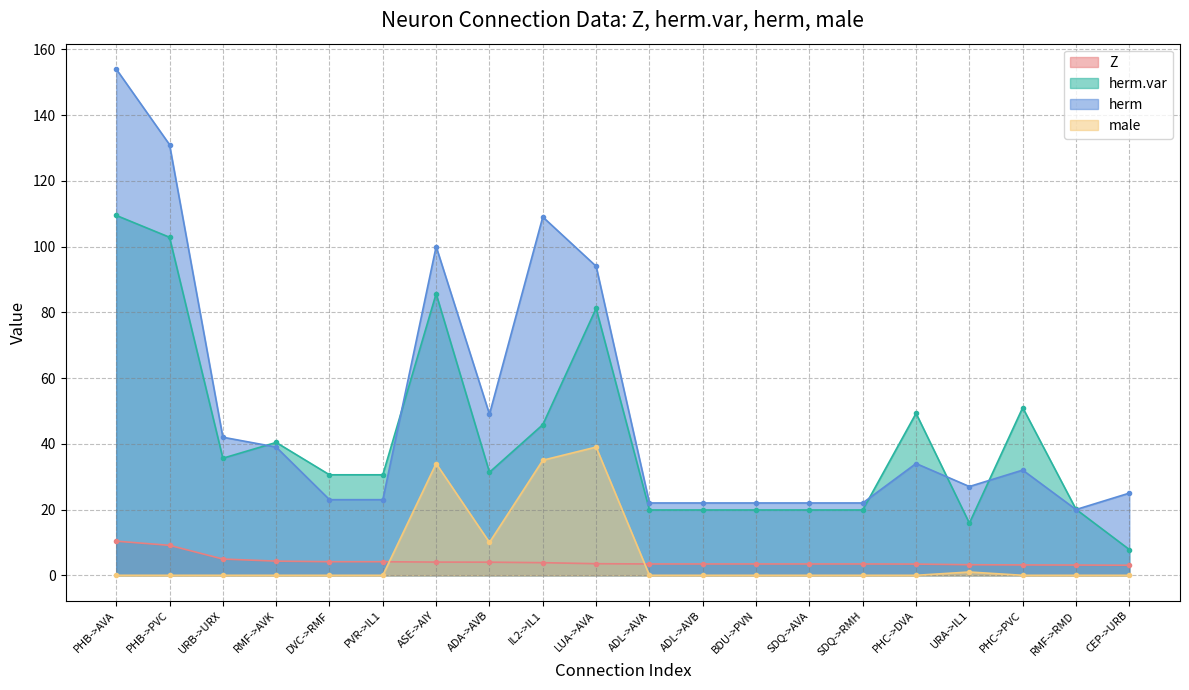

Reading right to left, transcribe all the data shown in this chart.

Z: CEP->URB=3.1	RMF->RMD=3.1	PHC->PVC=3.2	URA->IL1=3.2	PHC->DVA=3.4	SDQ->RMH=3.4	SDQ->AVA=3.4	BDU->PVN=3.4	ADL->AVB=3.4	ADL->AVA=3.4	LUA->AVA=3.5	IL2->IL1=3.8	ADA->AVB=4.0	ASE->AIY=4.0	PVR->IL1=4.1	DVC->RMF=4.1	RMF->AVK=4.3	URB->URX=4.9	PHB->PVC=9.1	PHB->AVA=10.4
herm.var: CEP->URB=7.8	RMF->RMD=20.1	PHC->PVC=51.0	URA->IL1=15.9	PHC->DVA=49.3	SDQ->RMH=19.9	SDQ->AVA=19.9	BDU->PVN=19.9	ADL->AVB=19.9	ADL->AVA=19.9	LUA->AVA=81.2	IL2->IL1=45.8	ADA->AVB=31.3	ASE->AIY=85.7	PVR->IL1=30.6	DVC->RMF=30.6	RMF->AVK=40.4	URB->URX=35.6	PHB->PVC=102.8	PHB->AVA=109.5
herm: CEP->URB=25.0	RMF->RMD=20.0	PHC->PVC=32.0	URA->IL1=27.0	PHC->DVA=34.0	SDQ->RMH=22.0	SDQ->AVA=22.0	BDU->PVN=22.0	ADL->AVB=22.0	ADL->AVA=22.0	LUA->AVA=94.0	IL2->IL1=109.0	ADA->AVB=49.0	ASE->AIY=100.0	PVR->IL1=23.0	DVC->RMF=23.0	RMF->AVK=39.0	URB->URX=42.0	PHB->PVC=131.0	PHB->AVA=154.0
male: CEP->URB=0.0	RMF->RMD=0.0	PHC->PVC=0.0	URA->IL1=1.0	PHC->DVA=0.0	SDQ->RMH=0.0	SDQ->AVA=0.0	BDU->PVN=0.0	ADL->AVB=0.0	ADL->AVA=0.0	LUA->AVA=39.0	IL2->IL1=35.0	ADA->AVB=10.0	ASE->AIY=34.0	PVR->IL1=0.0	DVC->RMF=0.0	RMF->AVK=0.0	URB->URX=0.0	PHB->PVC=0.0	PHB->AVA=0.0